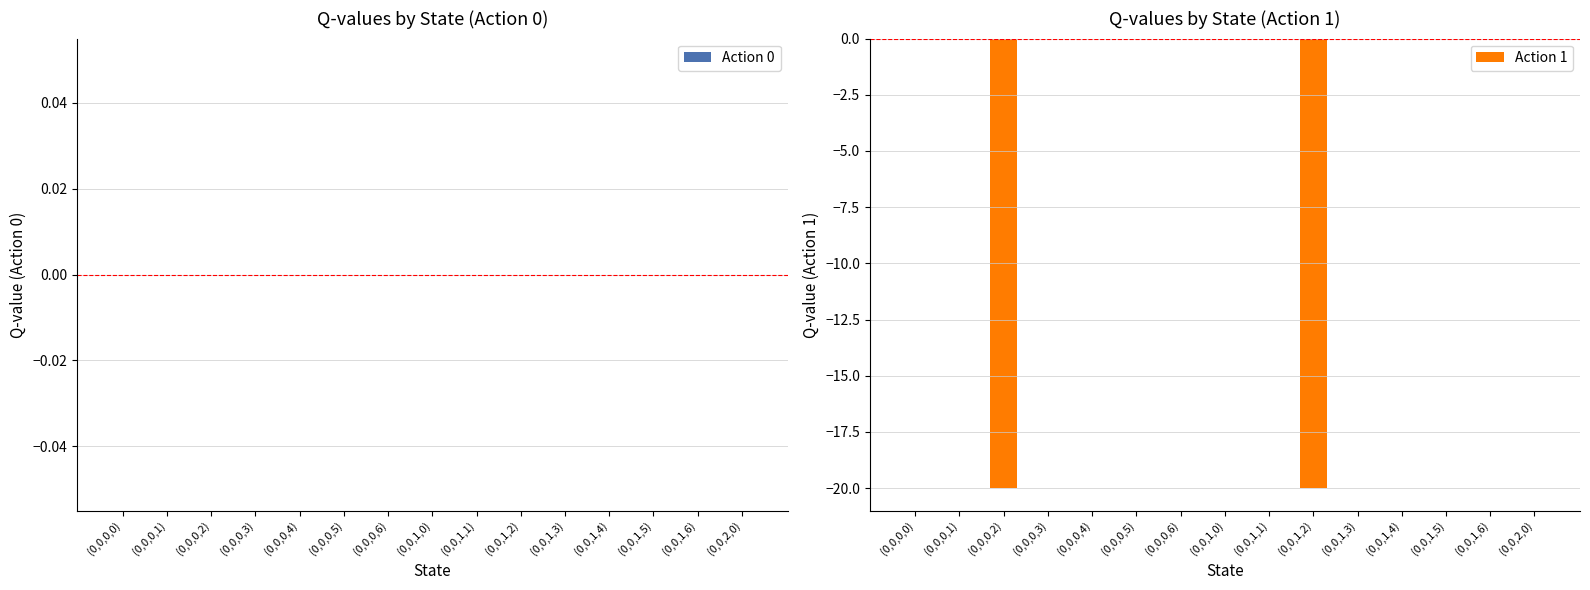

Which has a higher value, (0,0,0,2) or (0,0,1,4)?

(0,0,1,4)